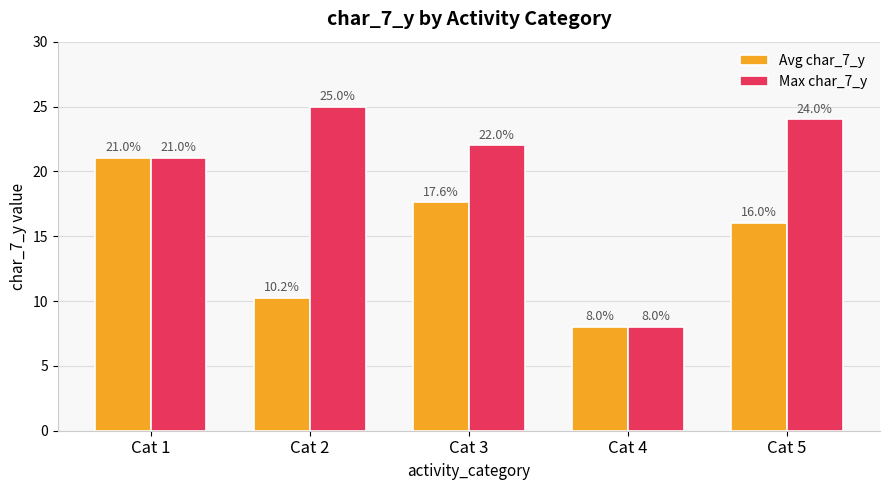

List the series in order of their peak value, highest first.

Max char_7_y, Avg char_7_y